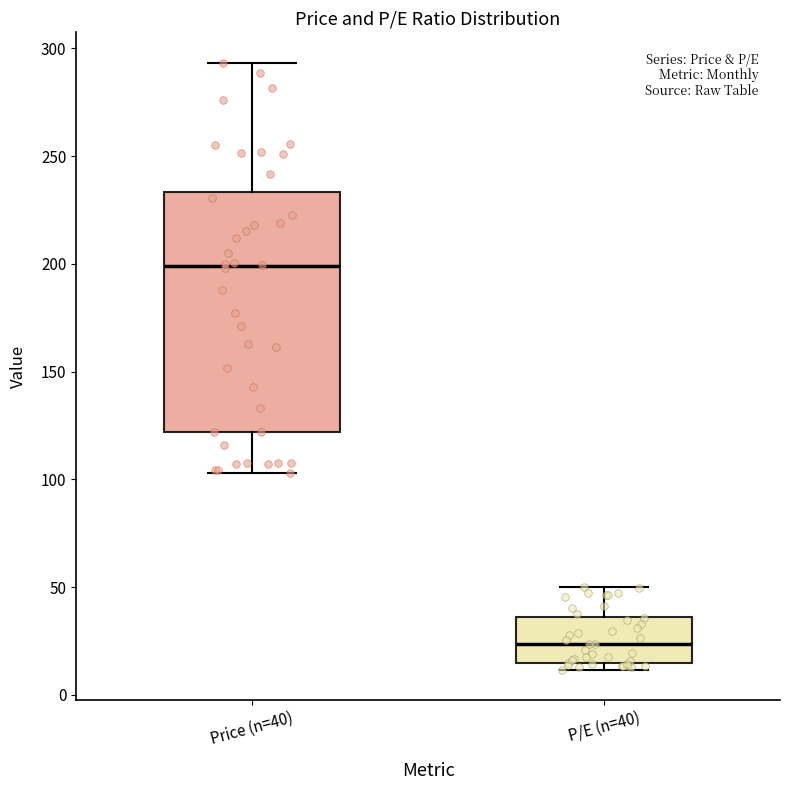

Reading left to right, read every box against the y-axis: the position of its median line, the range the box covers, and the ends of its whiskers. The values are not printed on the chart, so give them approximately, as read against the axis.

Price (n=40): median 200, box 120 to 235, whiskers 105 to 295
P/E (n=40): median 25, box 15 to 35, whiskers 10 to 50